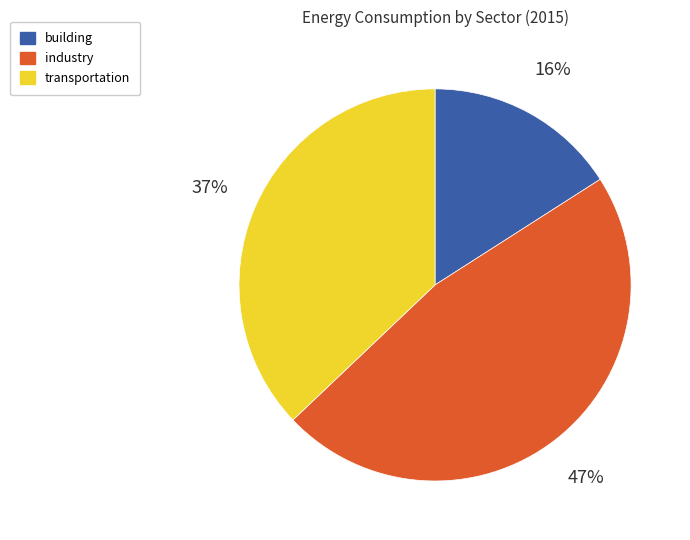

Does building represent more than half of the total?

No